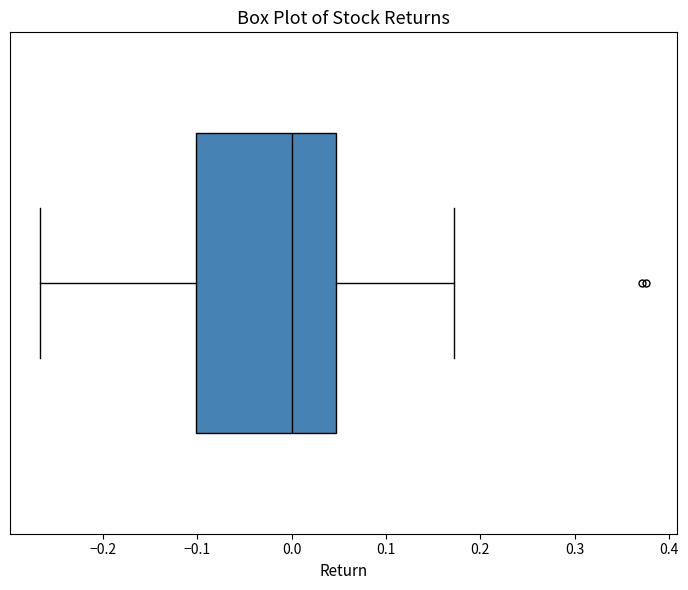

Read this box plot against the x-axis: the position of the median line, the range covered by the box, and the ends of both whiskers. The values are not printed on the chart, so give them approximately, as read against the axis.

median 0.00, box -0.10 to 0.05, whiskers -0.27 to 0.17